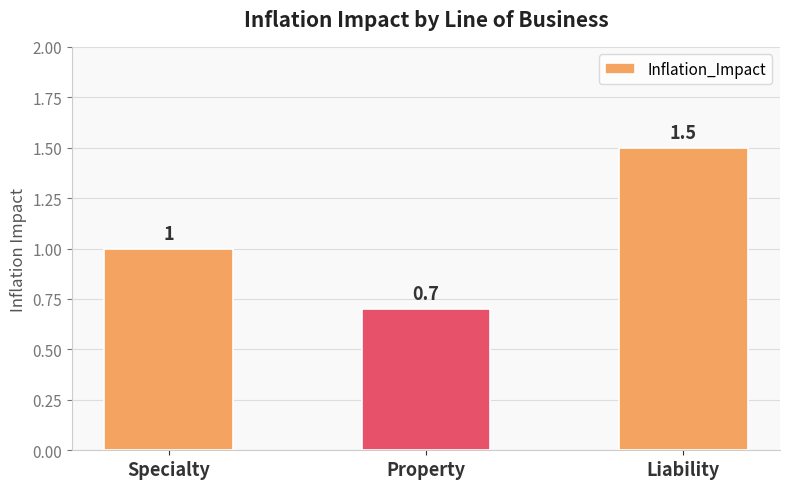

What position from the right is Liability?

1